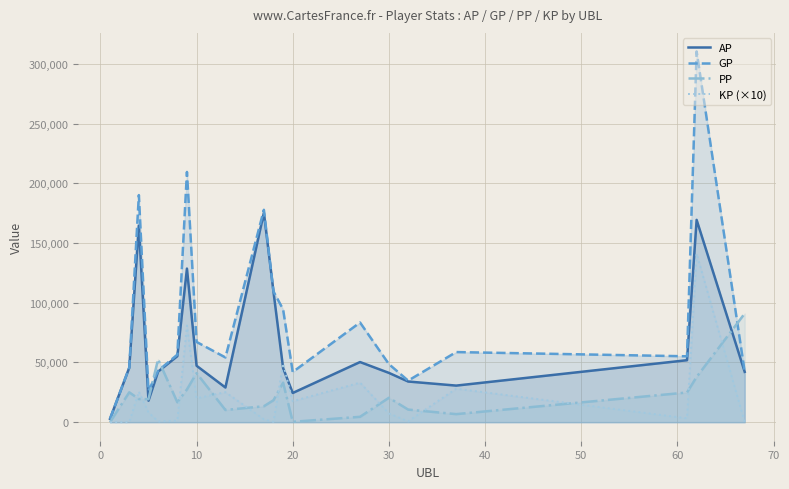

Which series has the largest range (max minus min)?

GP